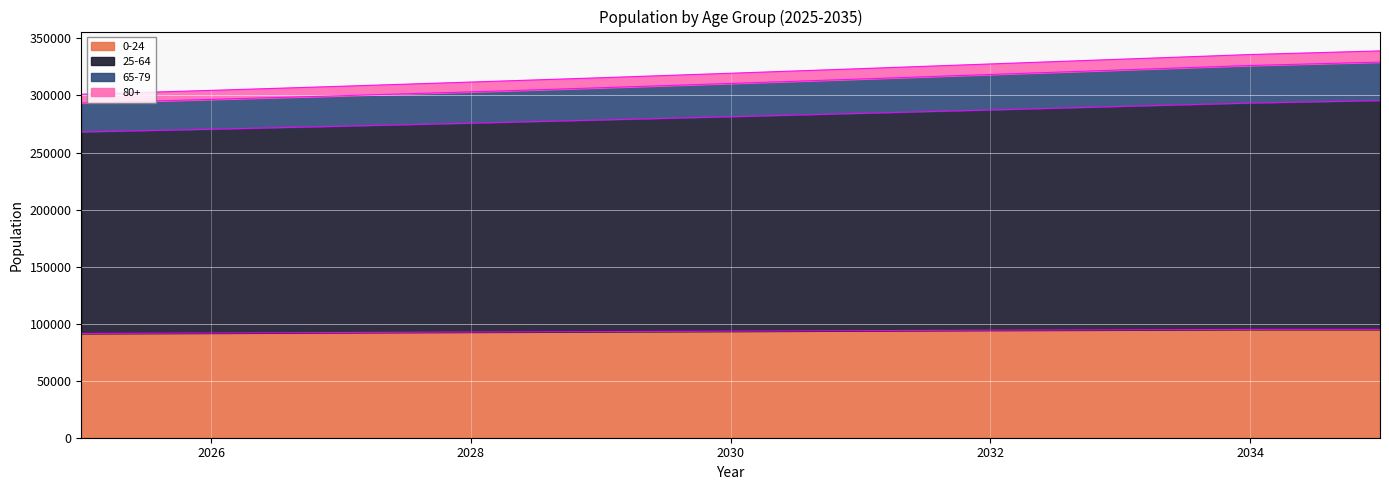

What is the highest value of the 0-24 series?

94966.0